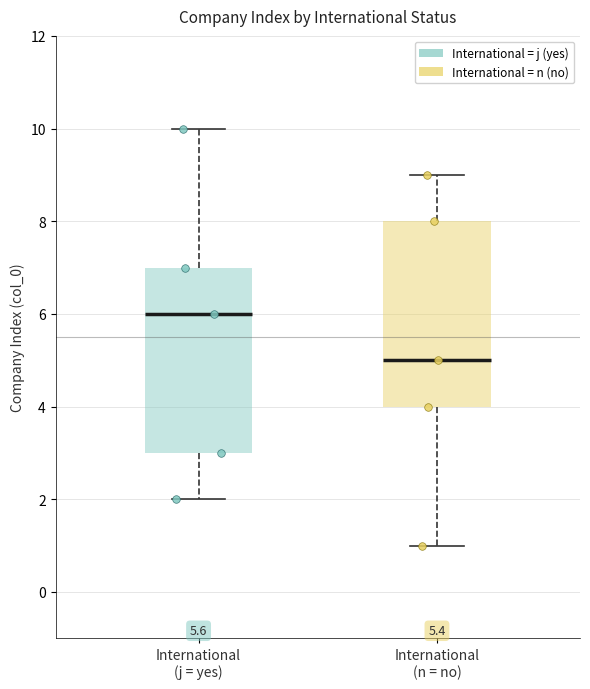

Reading left to right, read every box against the y-axis: the position of its median line, the range the box covers, and the ends of its whiskers. The values are not printed on the chart, so give them approximately, as read against the axis.

International (j = yes): median 6, box 3 to 7, whiskers 2 to 10
International (n = no): median 5, box 4 to 8, whiskers 1 to 9